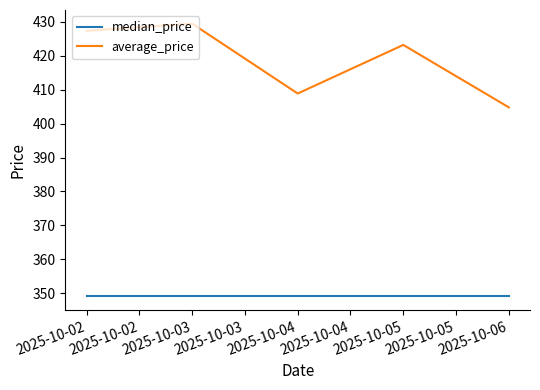

The average_price series shows 408.9 at 2025-10-04. True or false?

True